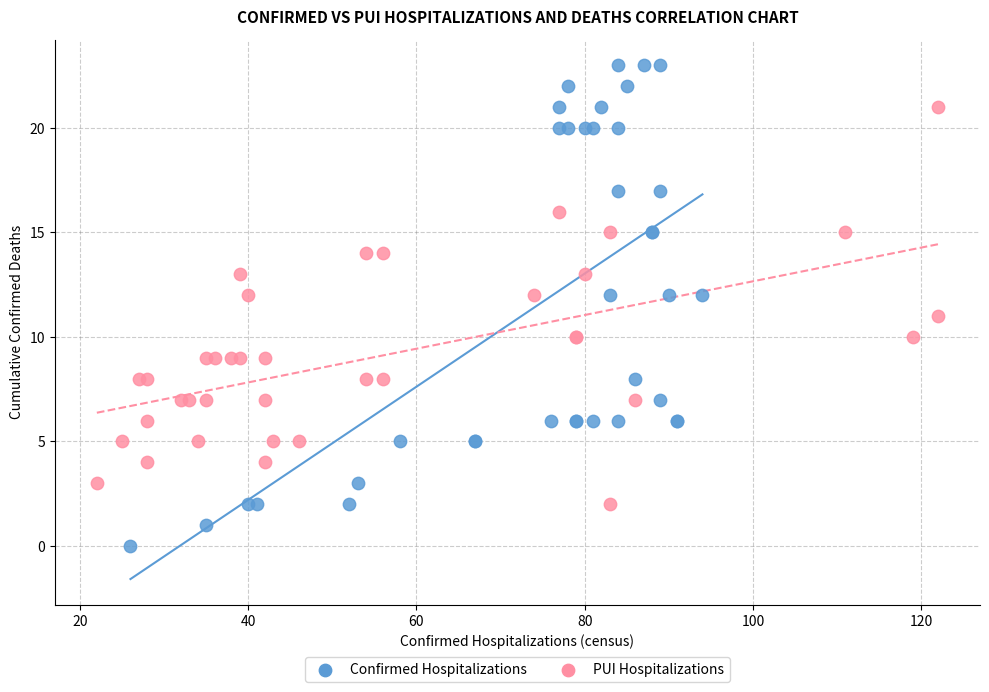

Which series has the largest Y range (max minus min)?

Confirmed Hospitalizations